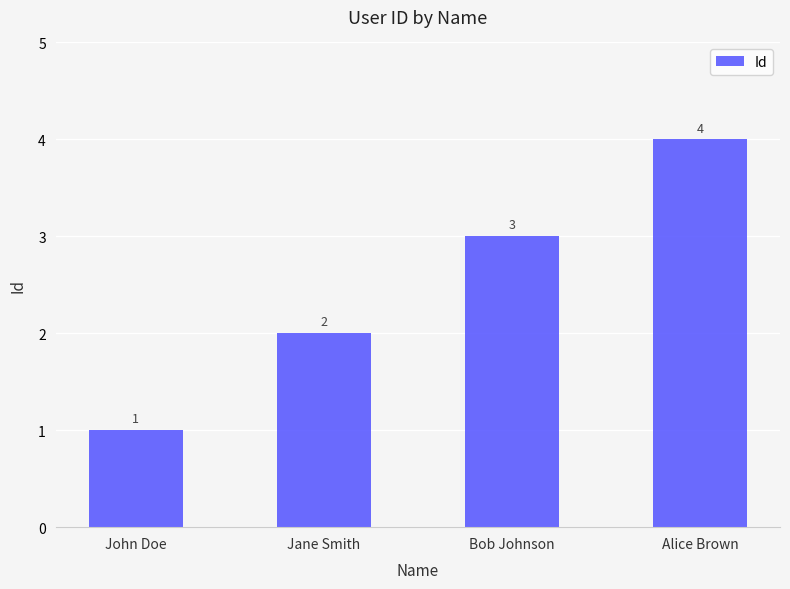

What is the label of the 2nd bar from the right?

Bob Johnson